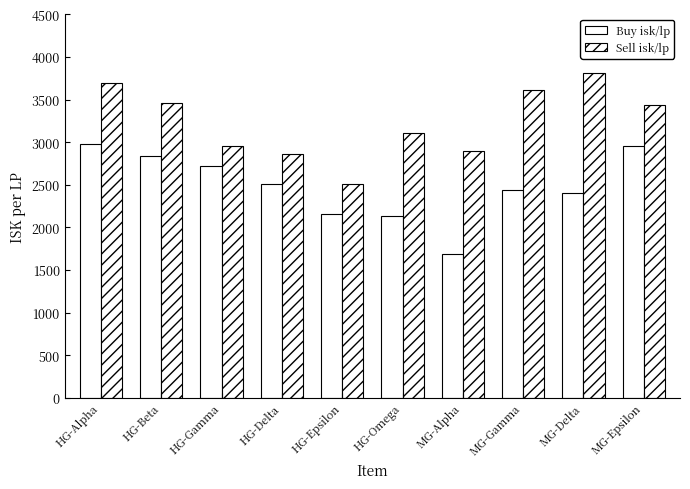

Between MG-Delta and HG-Beta, which is larger?

HG-Beta